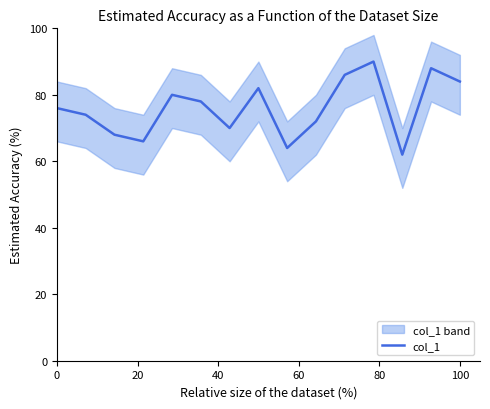

What is the maximum value for col_1?

90